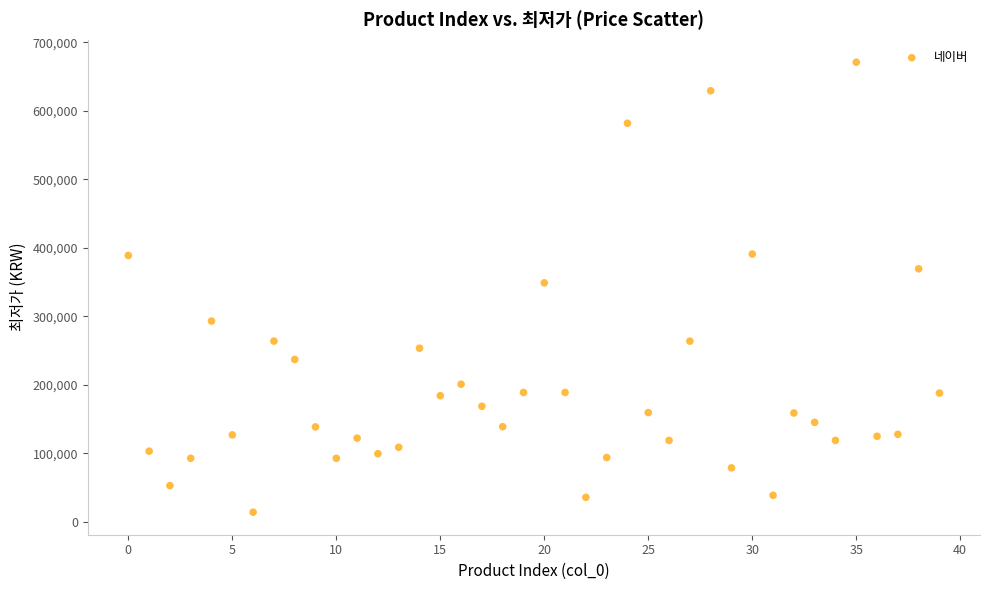

What is the range of Y values (max minus min)?

656975